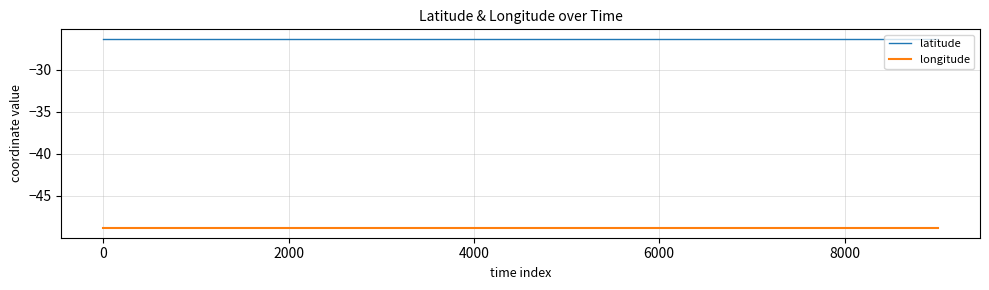

True or false: longitude and latitude intersect in this chart.

False